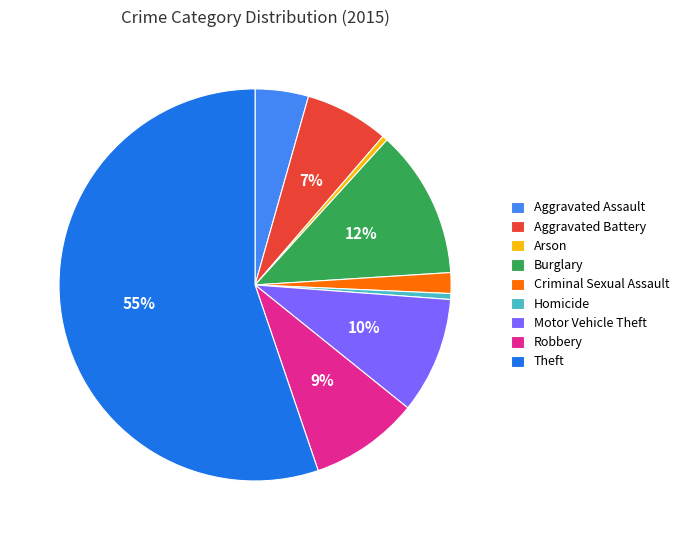

How many segments does this pie chart have?

9